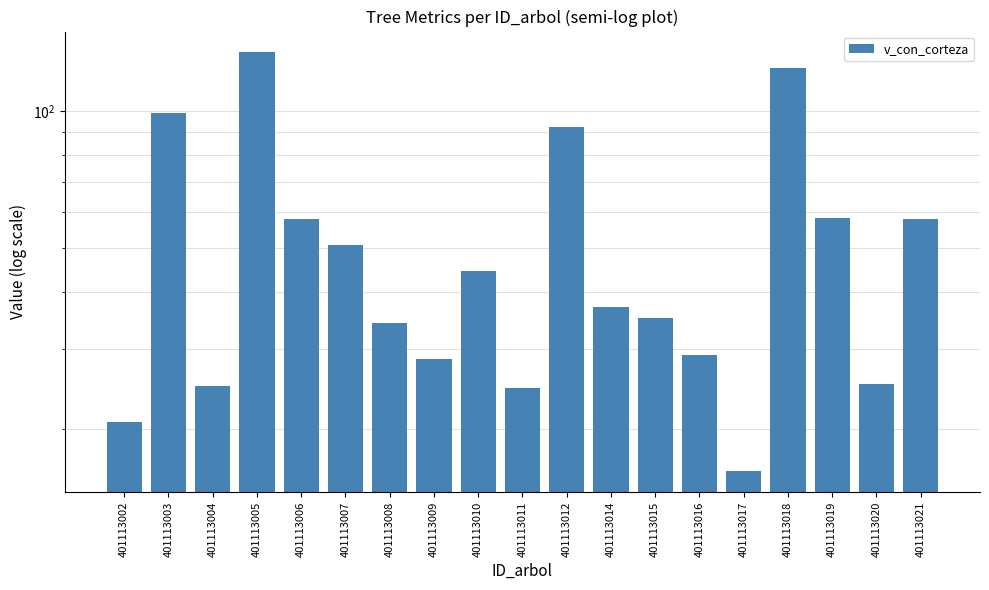

Does the chart contain stacked bars?

No